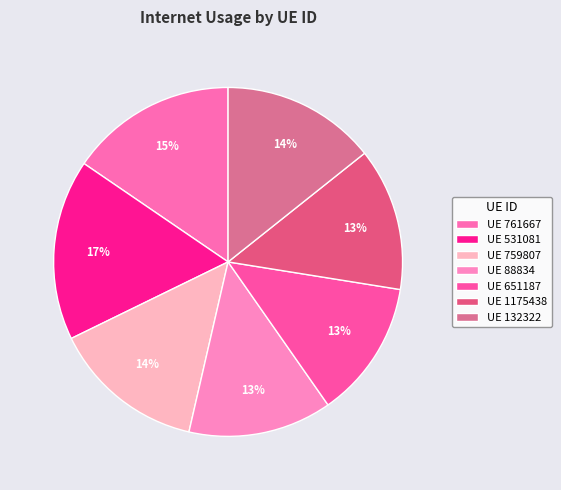

Rank the categories by value from lowest to highest.

651187, 1175438, 88834, 759807, 132322, 761667, 531081